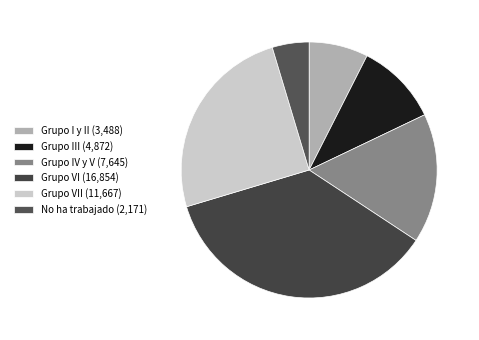

Which slice is the smallest?

No ha trabajado (2,171)